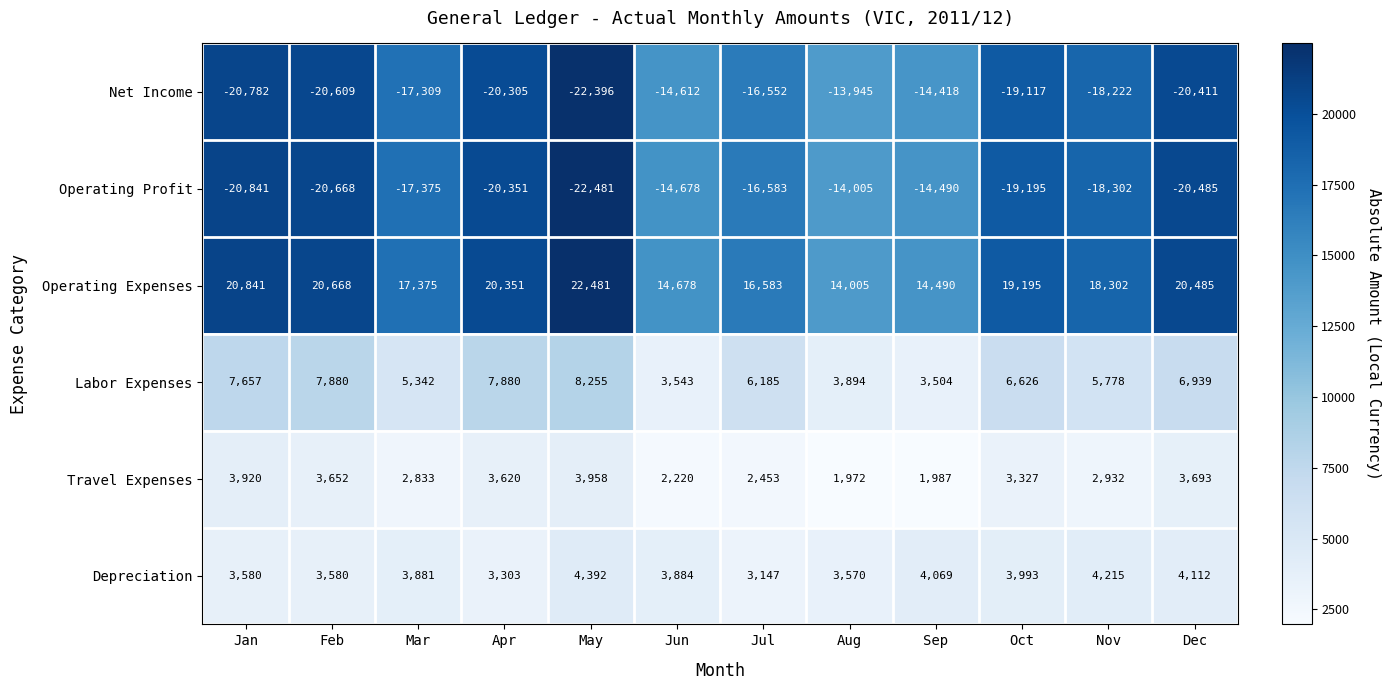

What is the greatest value displayed?

22481